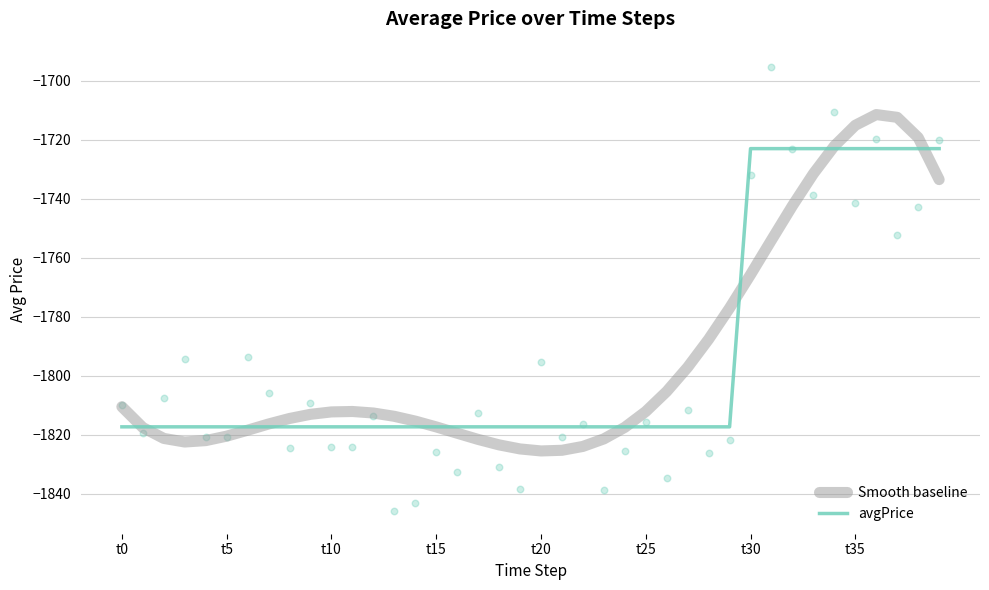

Which series has the largest Y range (max minus min)?

Smooth baseline